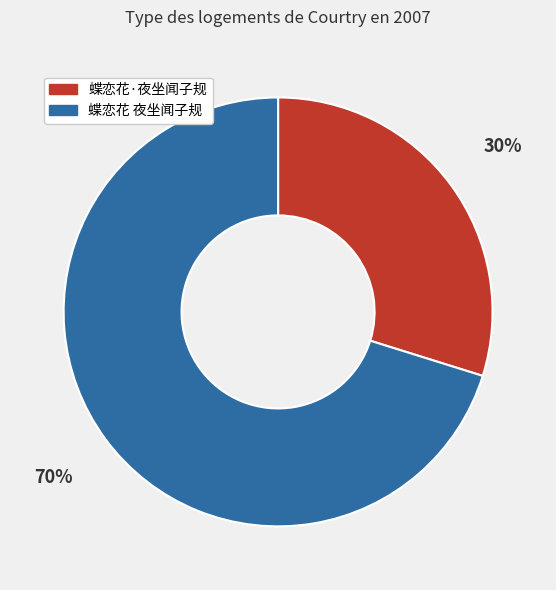

To the nearest percent, what portion does 蝶恋花·夜坐闻子规 represent?

30%